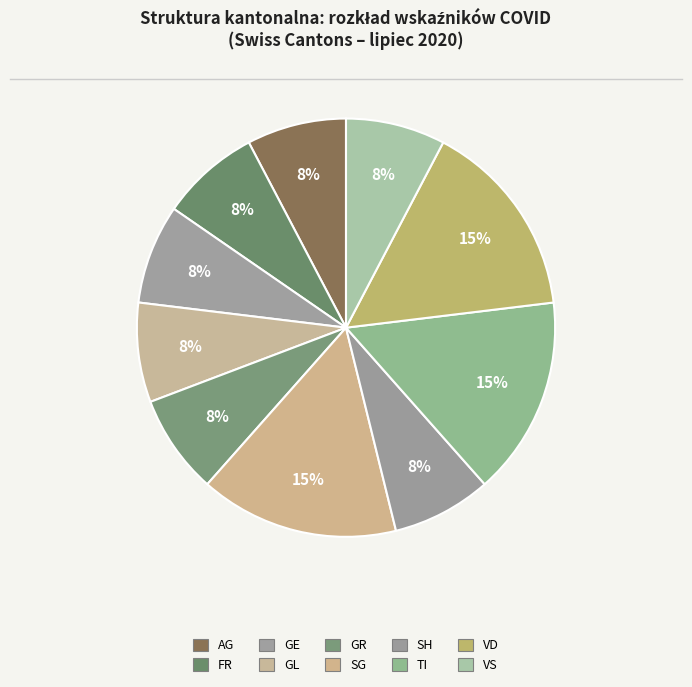

How many slices are in this pie chart?

10